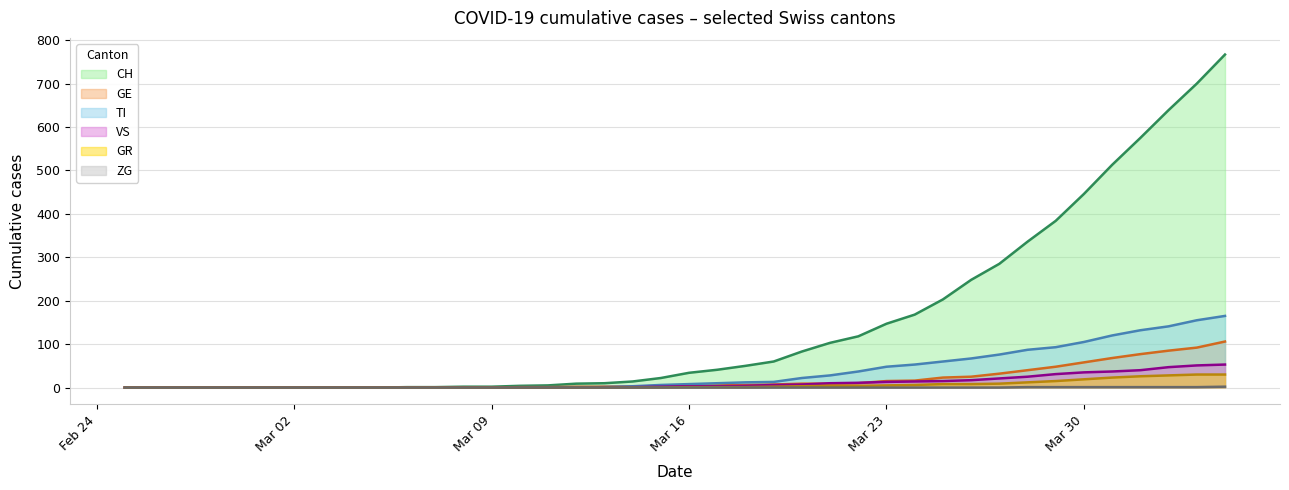

What is the average value of the TI series?

36